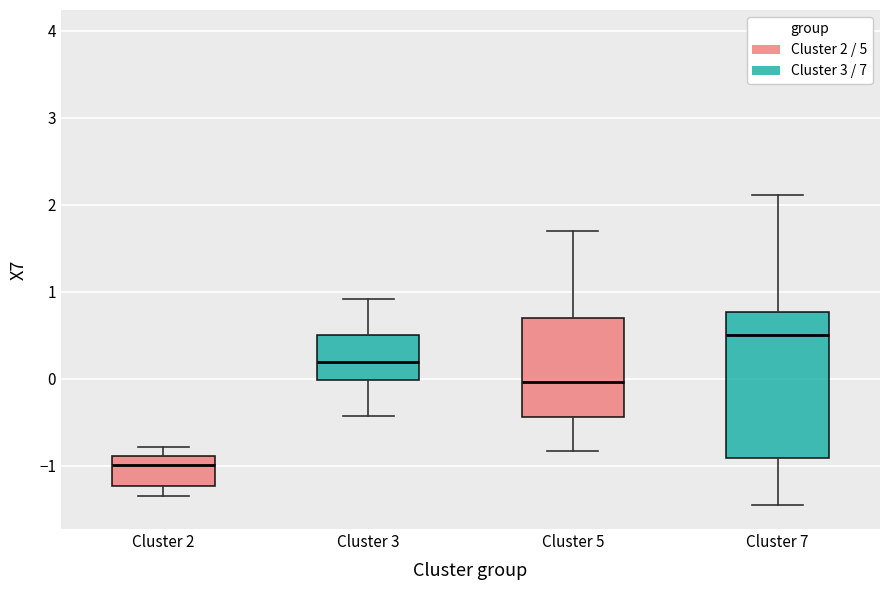

Where does the lower whisker of the box for Cluster 7 end on the y-axis? The values are not printed on the chart, so give them approximately, as read against the axis.

-1.5